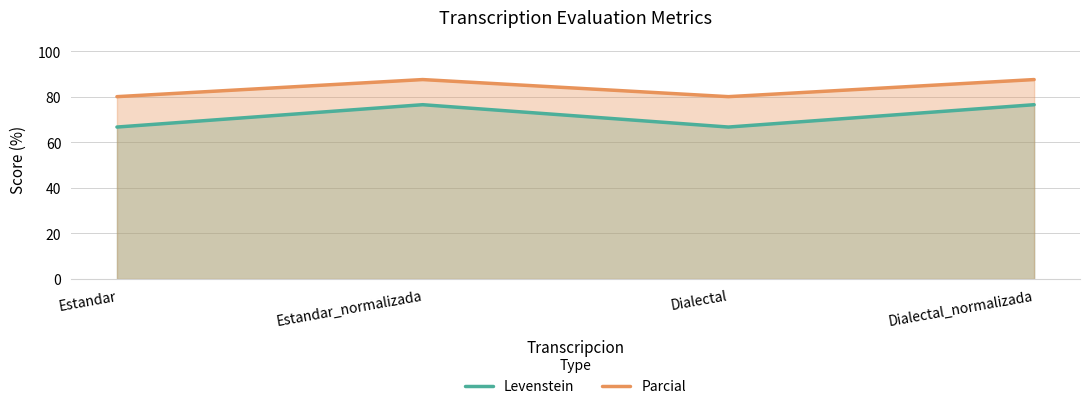

What is the lowest value of the Parcial series?

80.0